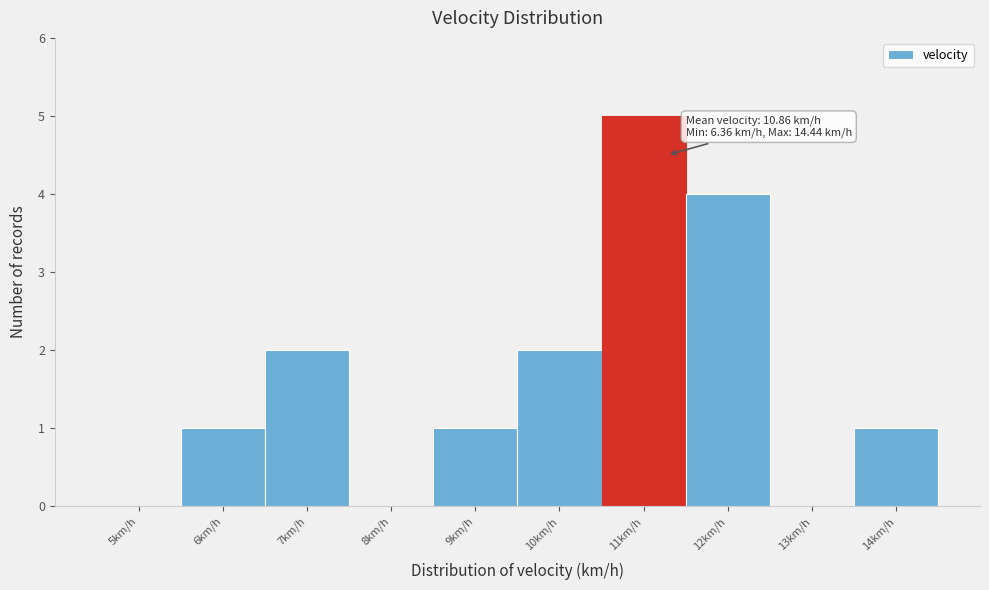

Reading left to right, list all the values displayed in this chart.

5km/h=0	6km/h=1	7km/h=2	8km/h=0	9km/h=1	10km/h=2	11km/h=5	12km/h=4	13km/h=0	14km/h=1